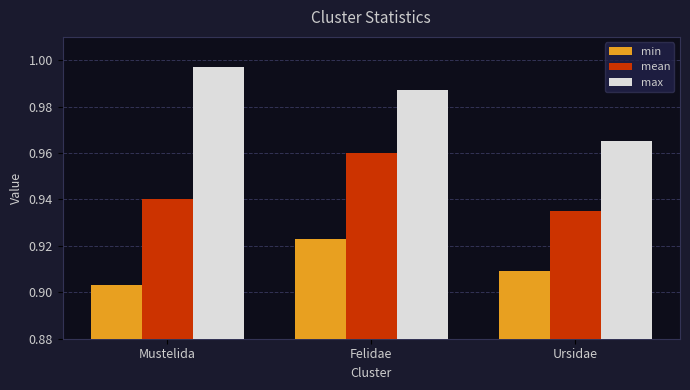

What is the label of the 1st bar from the right?

Ursidae